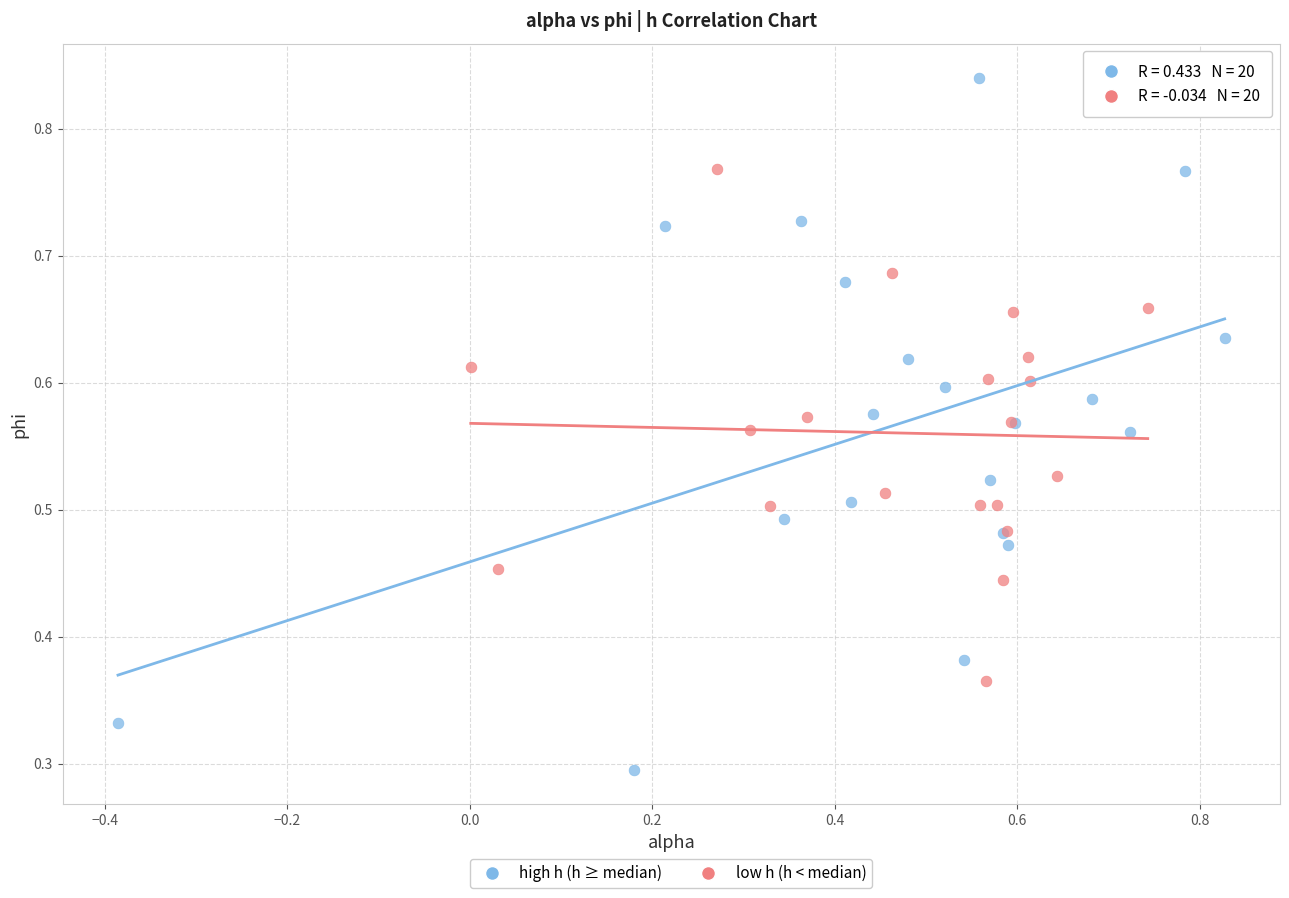

Which series reaches the minimum Y coordinate?

high h (h ≥ median)